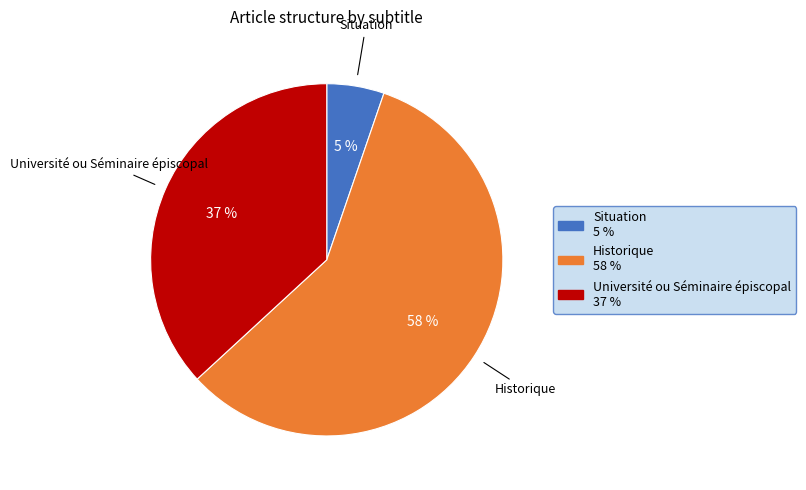

Is it true that Historique is 70% of the pie?

False